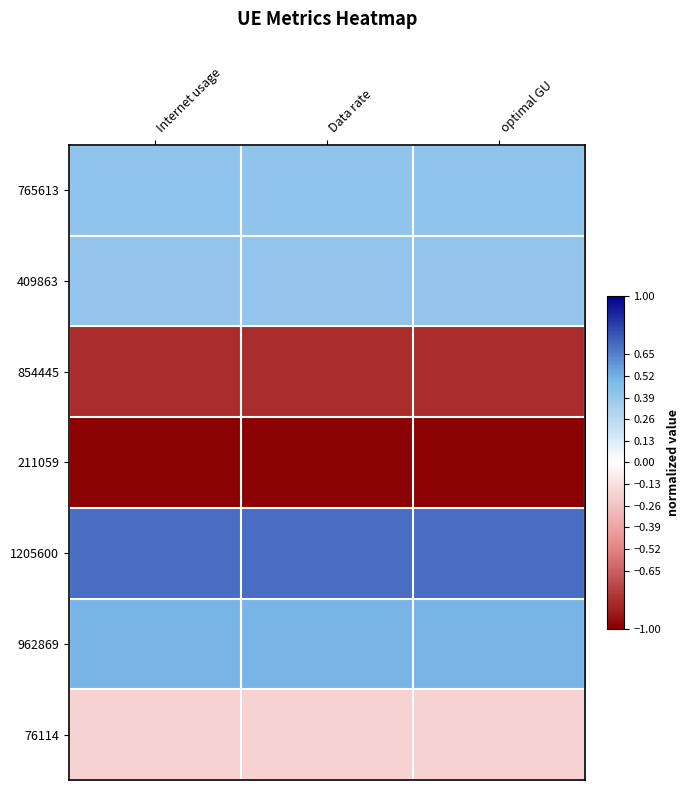

At how many categories does at least one series exceed 0?

3